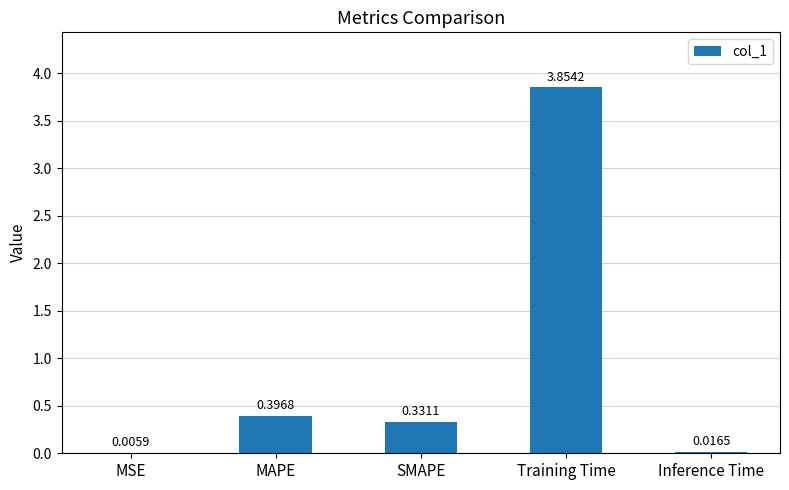

Between MAPE and MSE, which is larger?

MAPE